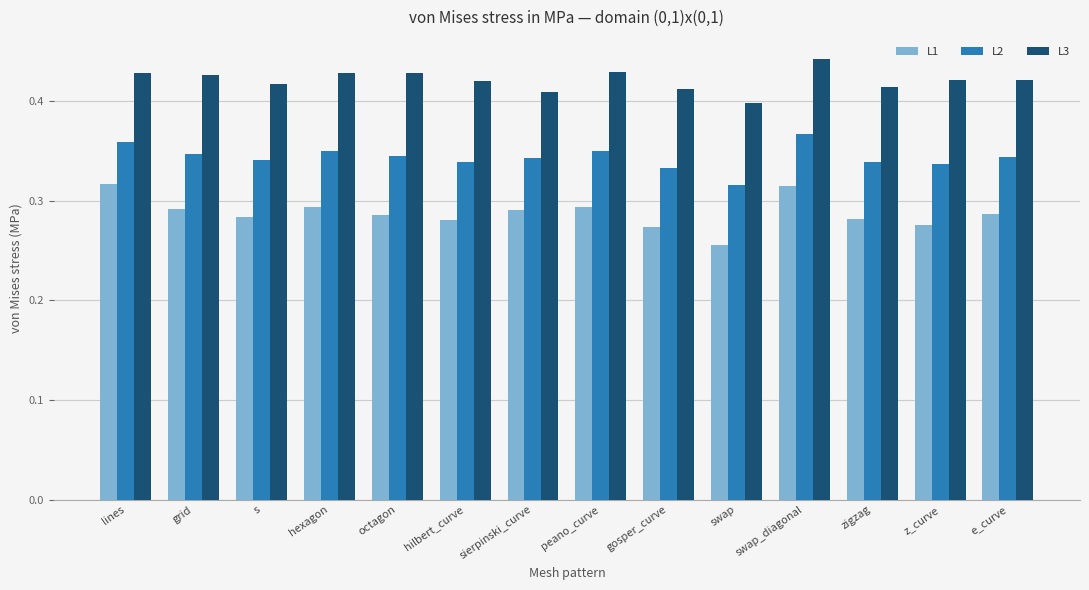

List the series in order of their peak value, highest first.

L3, L2, L1